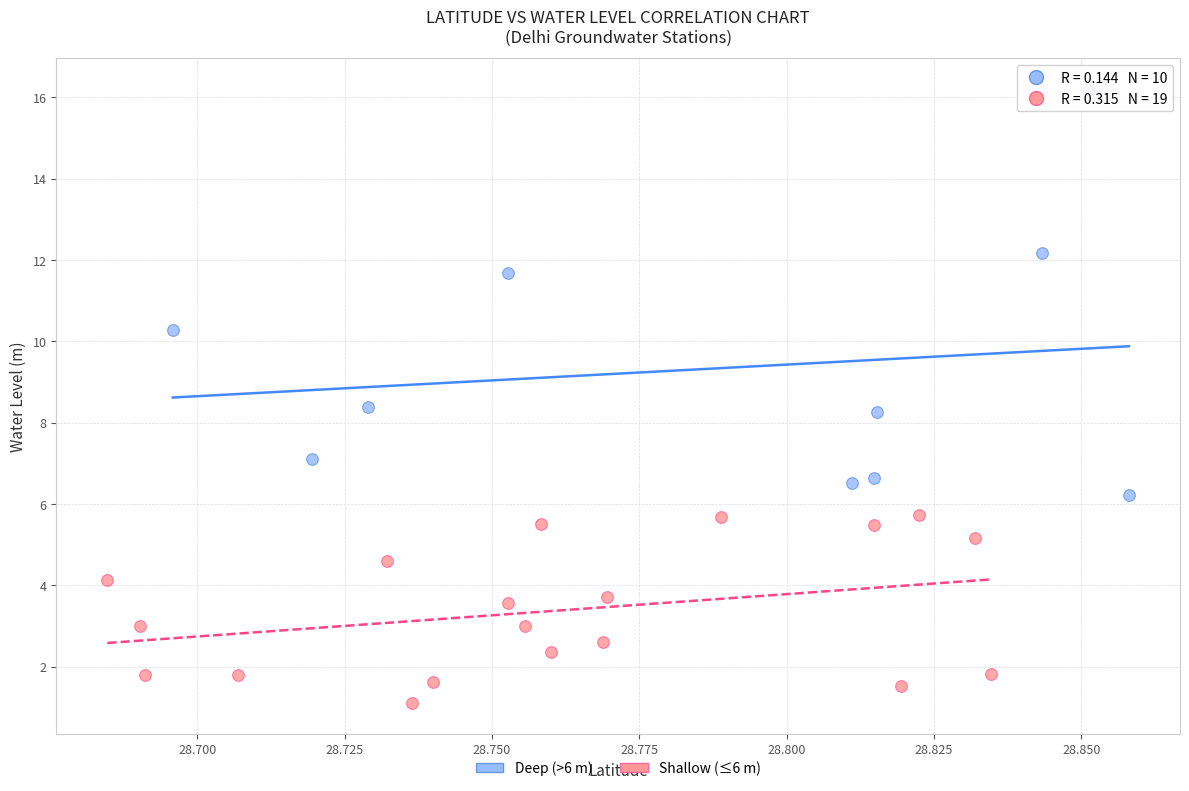

Which series contains the highest Y value?

Deep (>6 m)